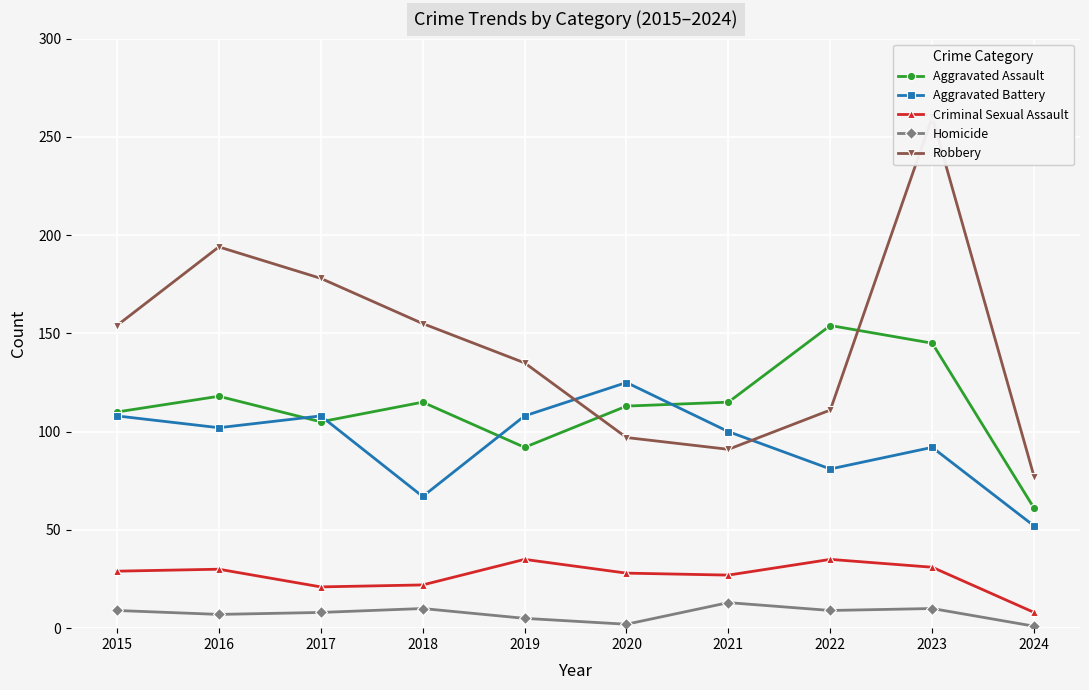

Rank the series at 2019 from lowest to highest value.

Homicide, Criminal Sexual Assault, Aggravated Assault, Aggravated Battery, Robbery